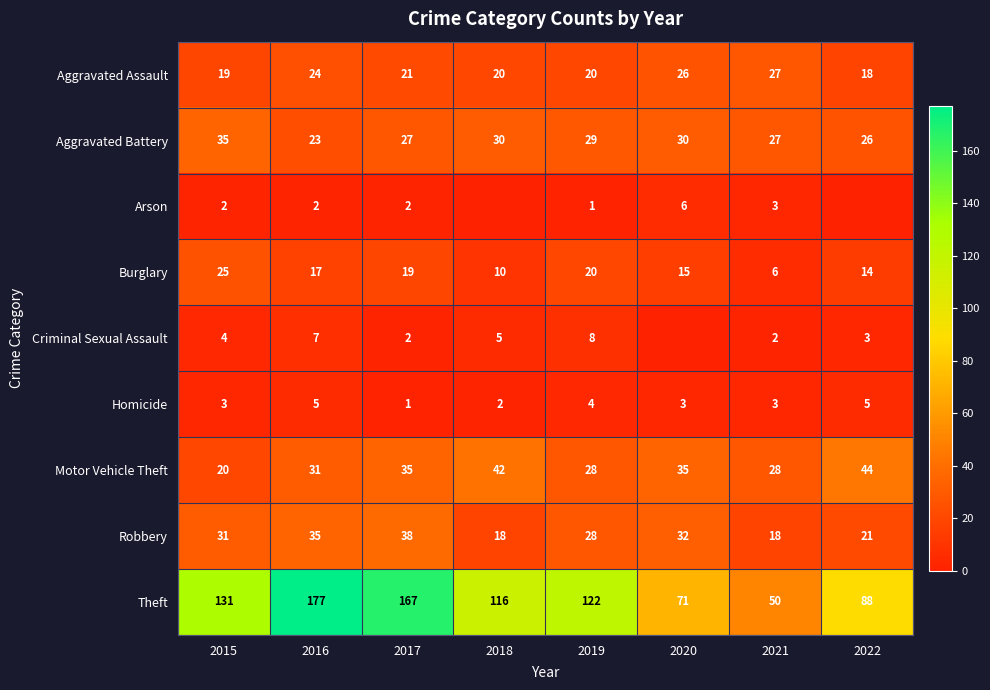

At which category is the sum across all series the highest?

2016